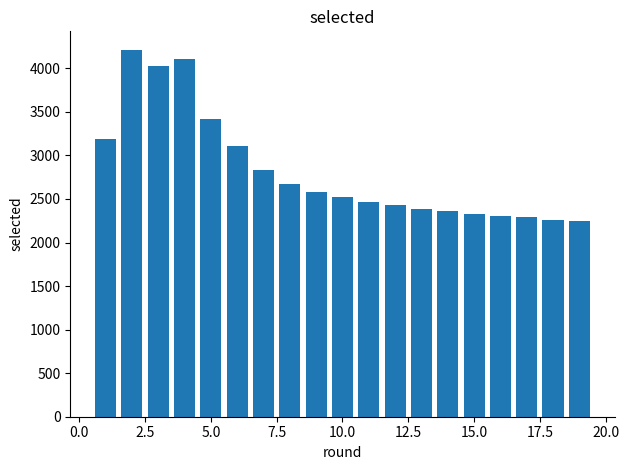

What is the difference between the second highest and second lowest values?

1855